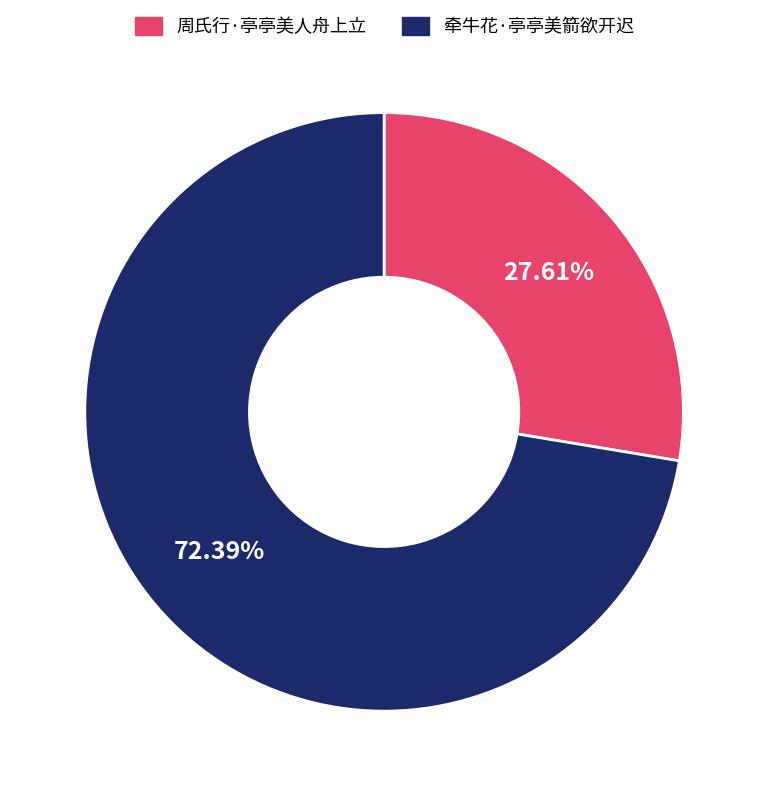

Rank the categories by value from lowest to highest.

周氏行·亭亭美人舟上立, 牵牛花·亭亭美箭欲开迟